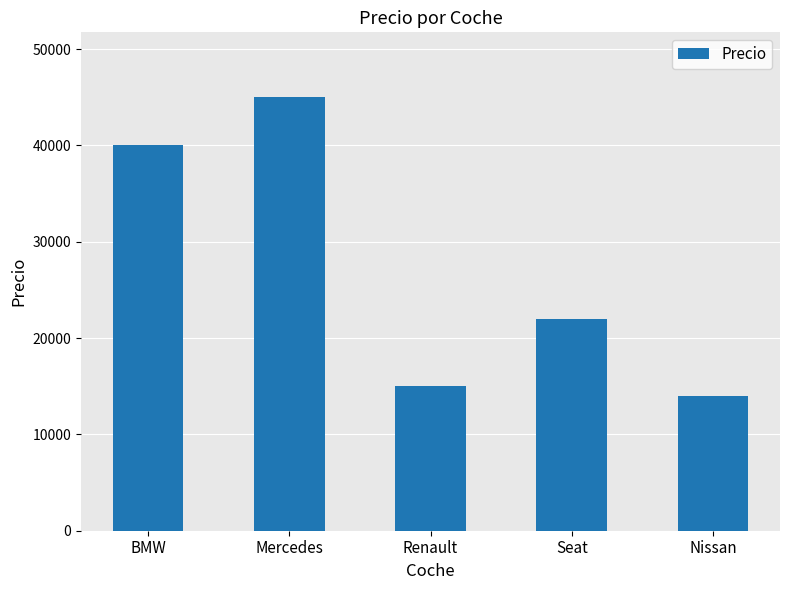

List the labels in order of value, largest first.

Mercedes, BMW, Seat, Renault, Nissan